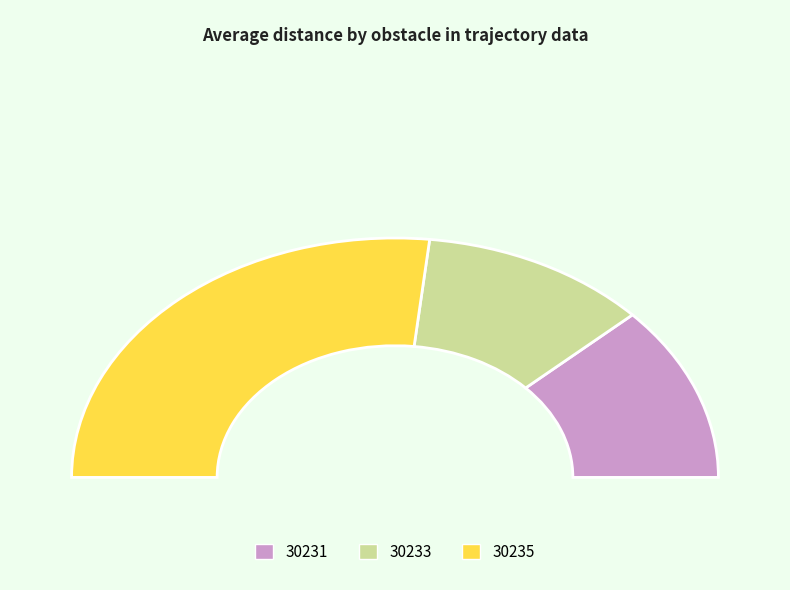

Does 30235 account for over 50% of the chart?

Yes